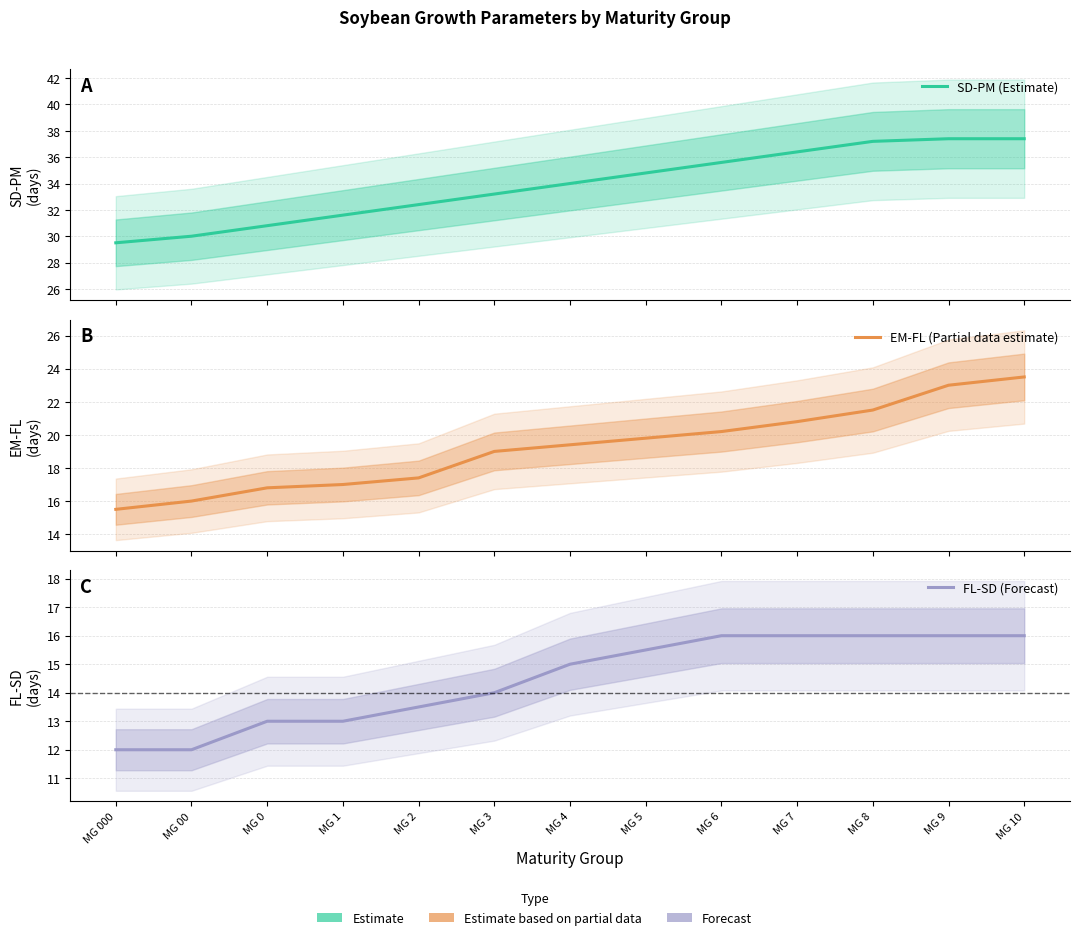

True or false: EM-FL (Estimate based on partial data) and FL-SD (Forecast) cross at least once.

False